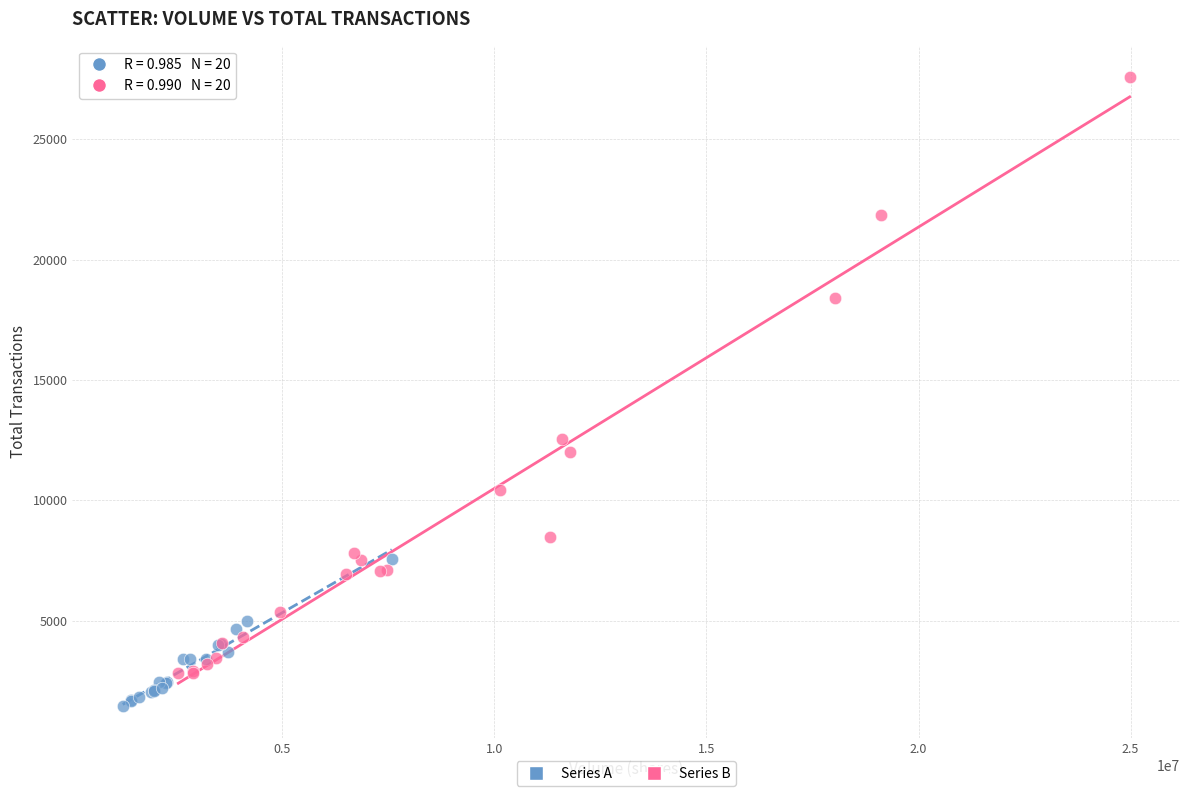

Which series has the largest Y range (max minus min)?

Series B